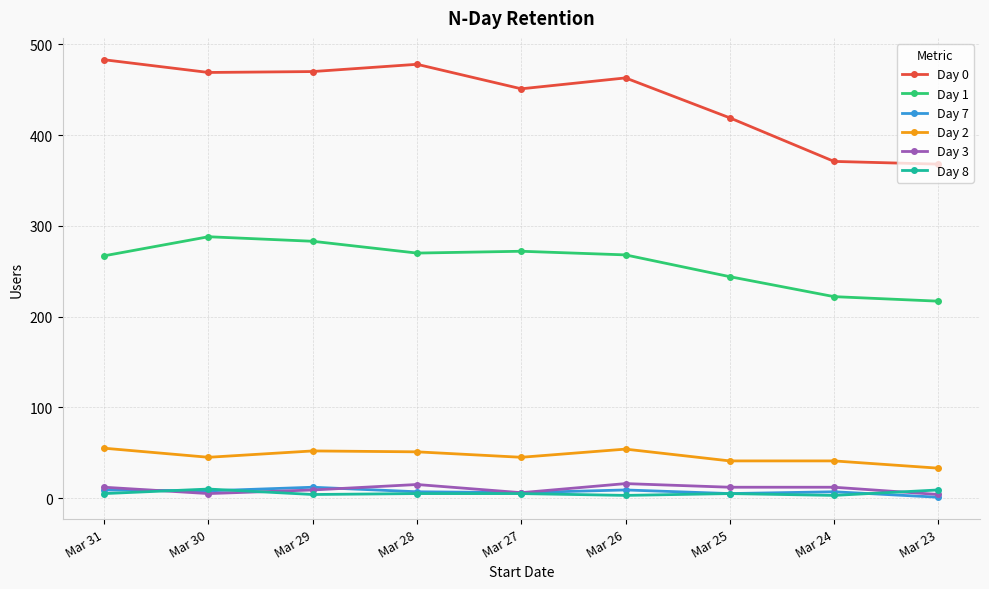

Which series has the largest total across all categories?

Day 0